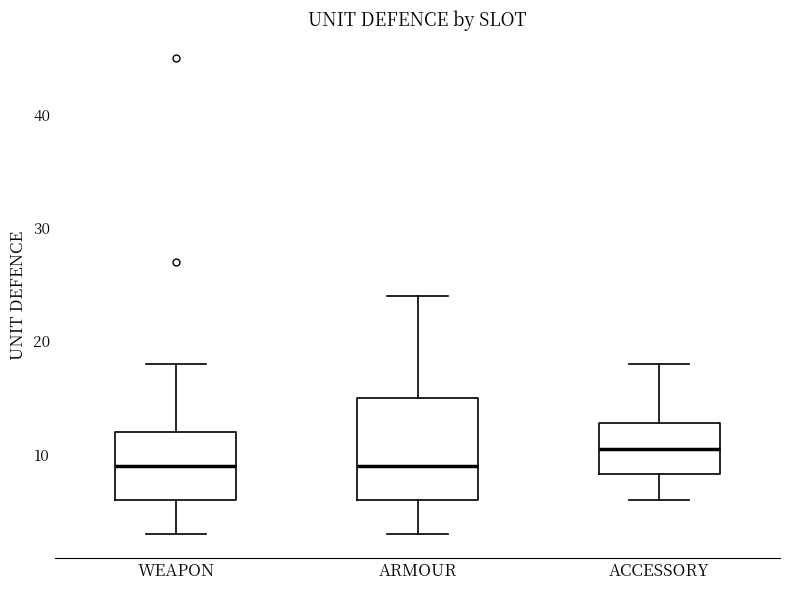

Reading left to right, transcribe this box plot: for each box, give where its median line is, the range the box spans, and where its two whiskers end, as read against the y-axis. The values are not printed on the chart, so give them approximately, as read against the axis.

WEAPON: median 9, box 6 to 12, whiskers 3 to 18
ARMOUR: median 9, box 6 to 15, whiskers 3 to 24
ACCESSORY: median 11, box 8 to 13, whiskers 6 to 18